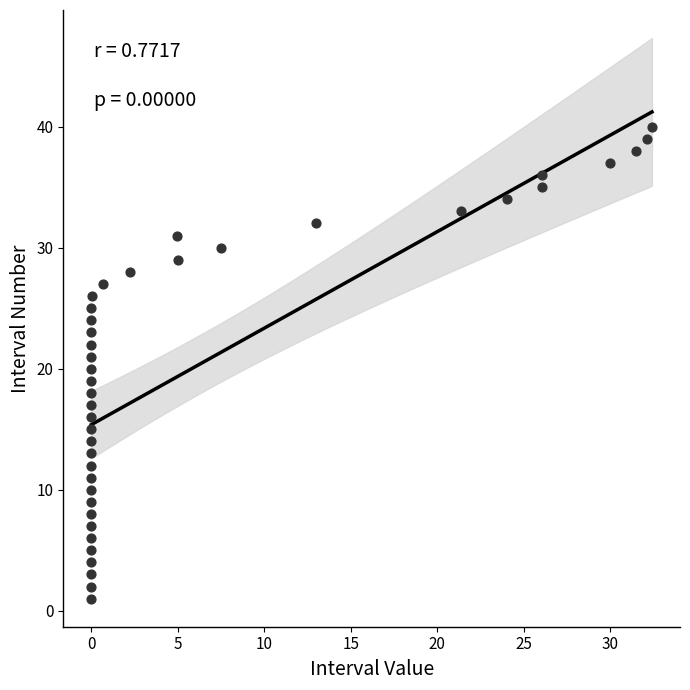

What is the range of Y values (max minus min)?

39